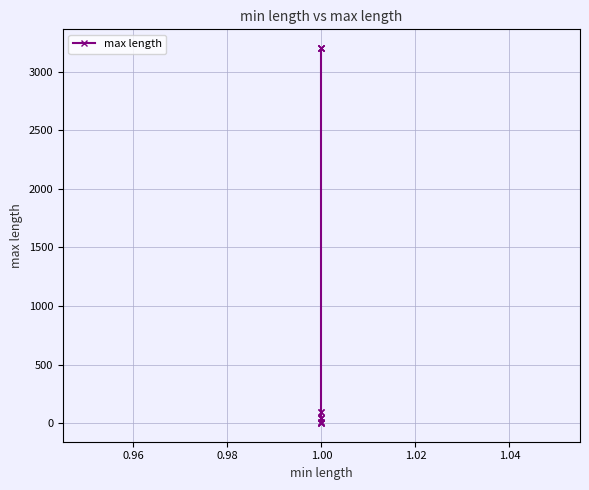

What is the maximum value shown in the chart?

3200